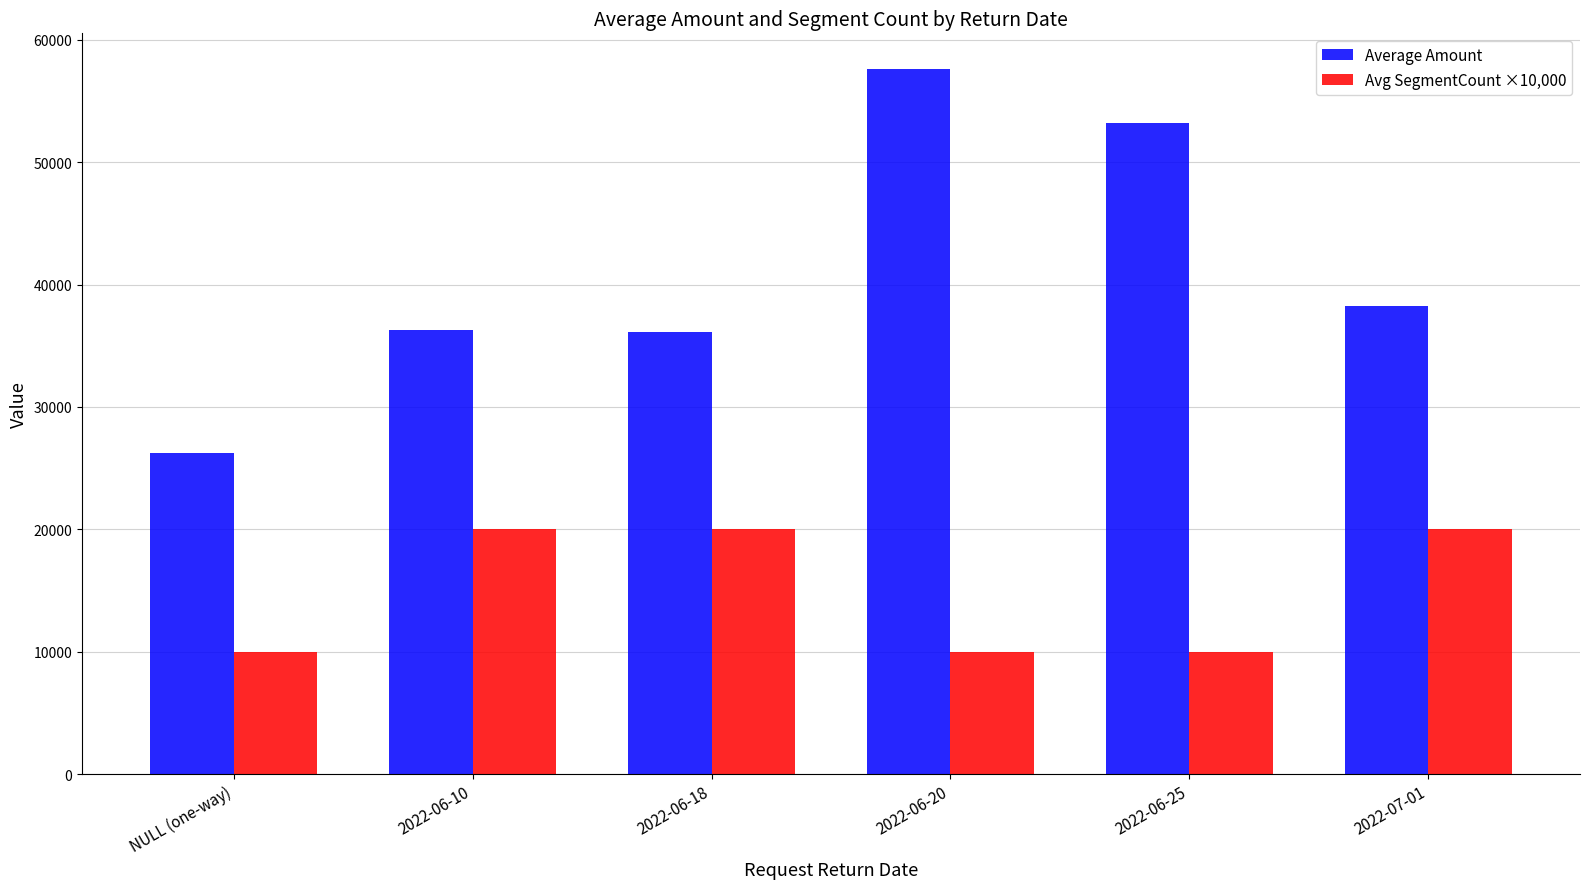

How many Avg SegmentCount ×10,000 values are between 10000 and 20000?

6